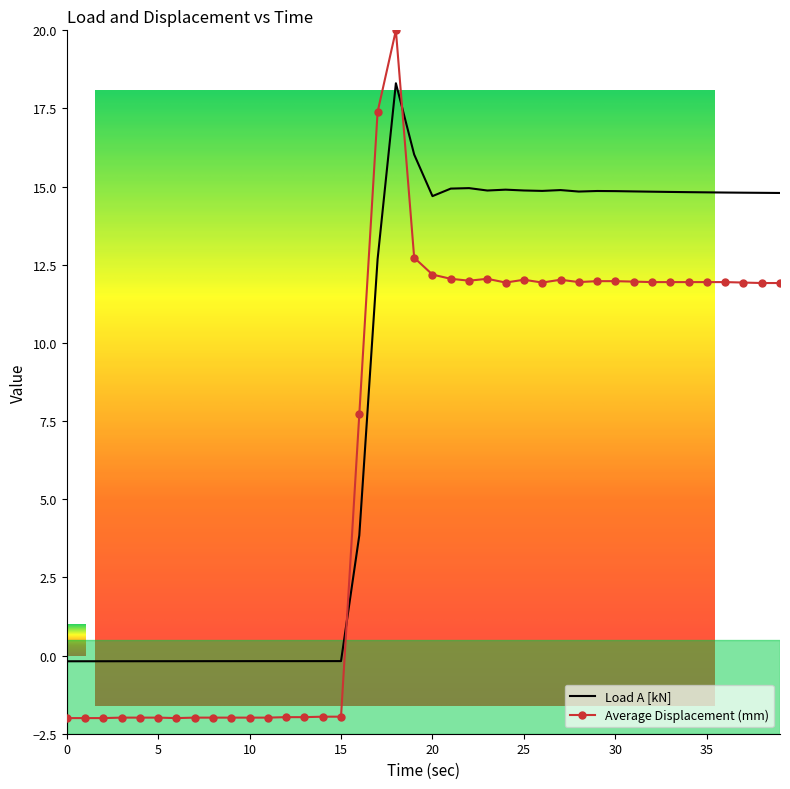

How many times do Average Displacement (mm) and Load A [kN] cross each other?

2